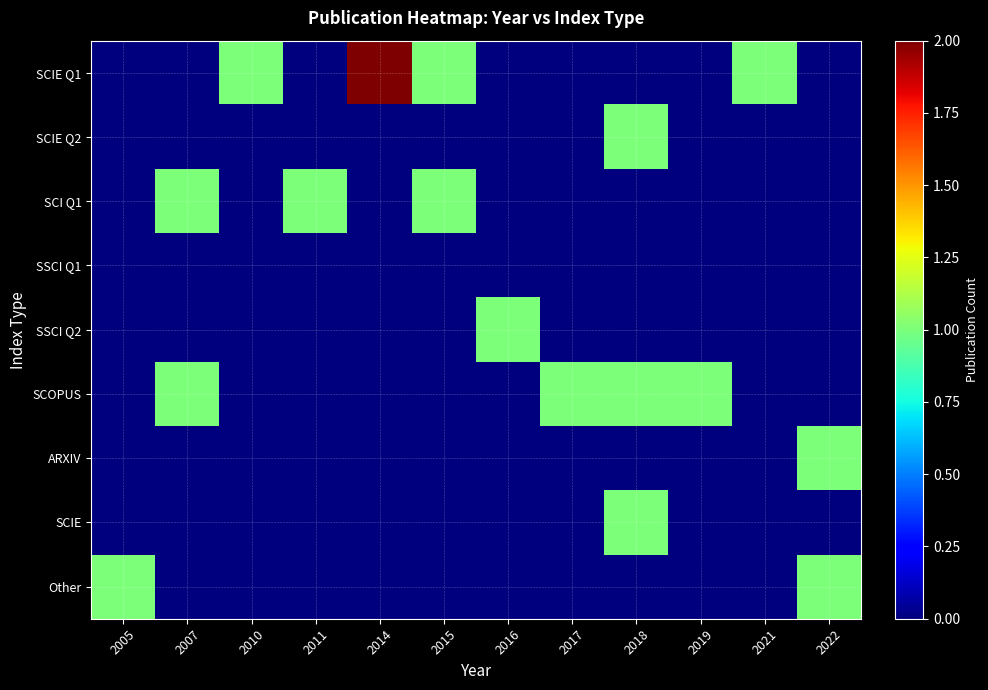

At which category is the sum across all series the highest?

2018